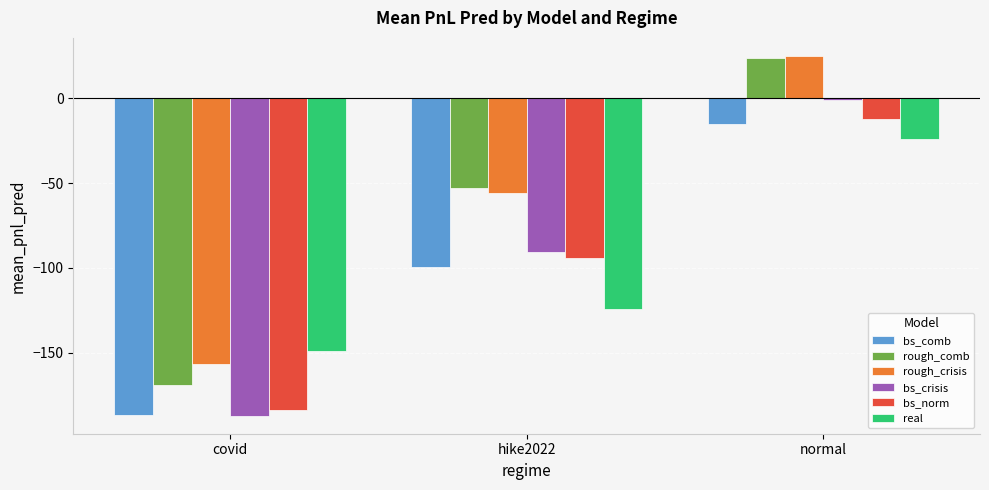

Reading left to right, extract all data points from this chart.

bs_comb: -186.8	-99.6	-15.4
rough_comb: -169.2	-53.0	23.9
rough_crisis: -156.8	-55.6	25.0
bs_crisis: -187.2	-90.6	-1.1
bs_norm: -183.7	-94.2	-12.1
real: -149.3	-124.1	-24.1